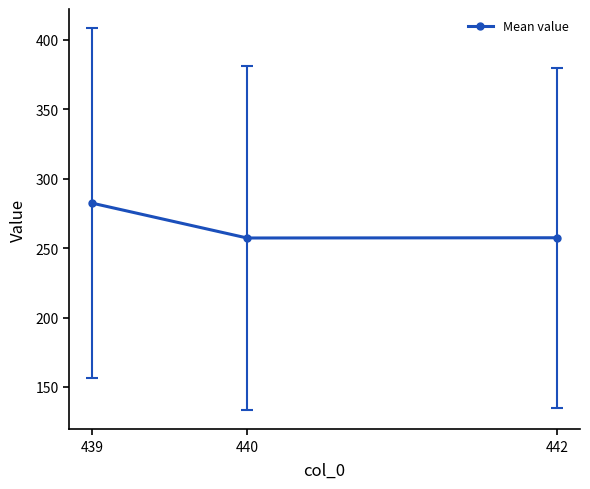

What is the difference between the maximum and minimum values?

25.1